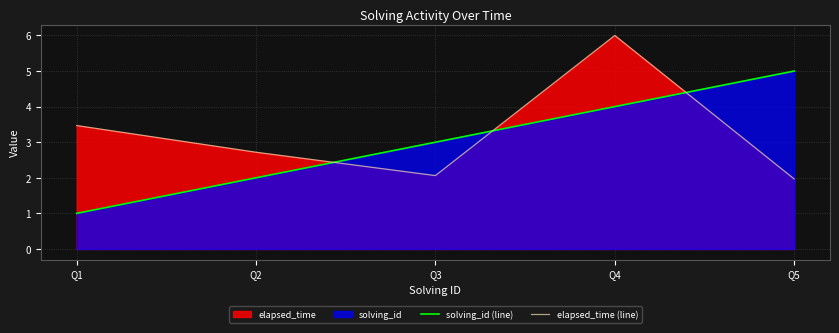

What is the value of the solving_id (line) point at the 4th from the left?

4.0